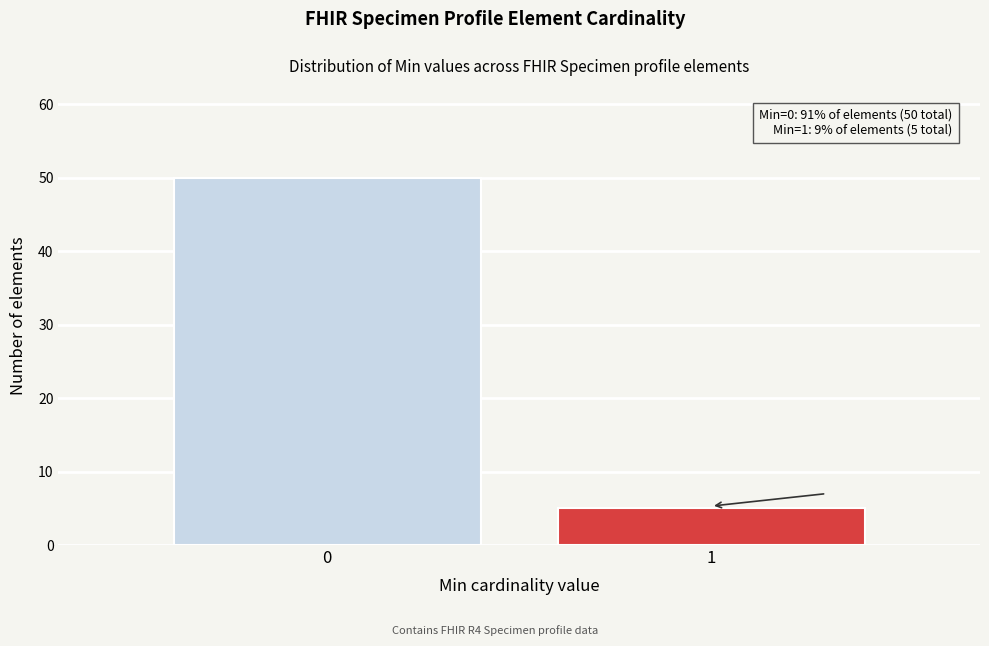

Reading left to right, transcribe all the data shown in this chart.

0=50	1=5